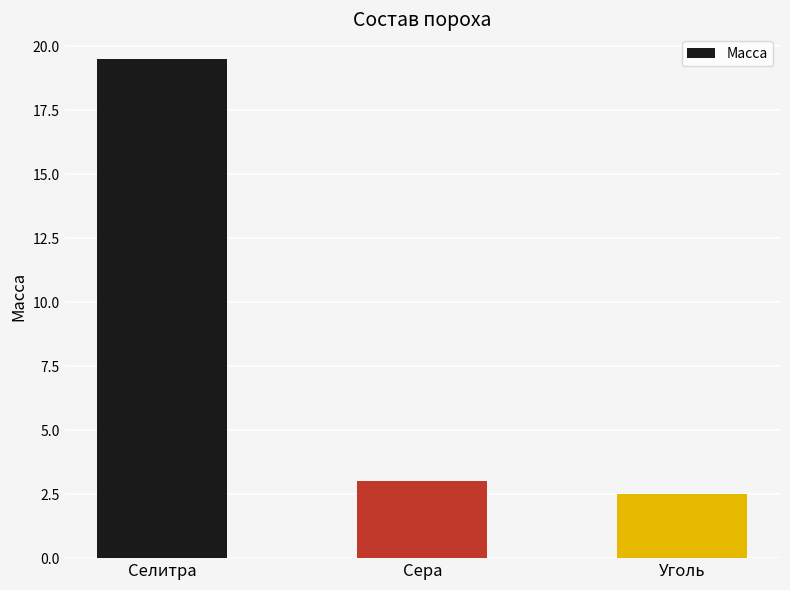

What is the sum of all values?

25.0